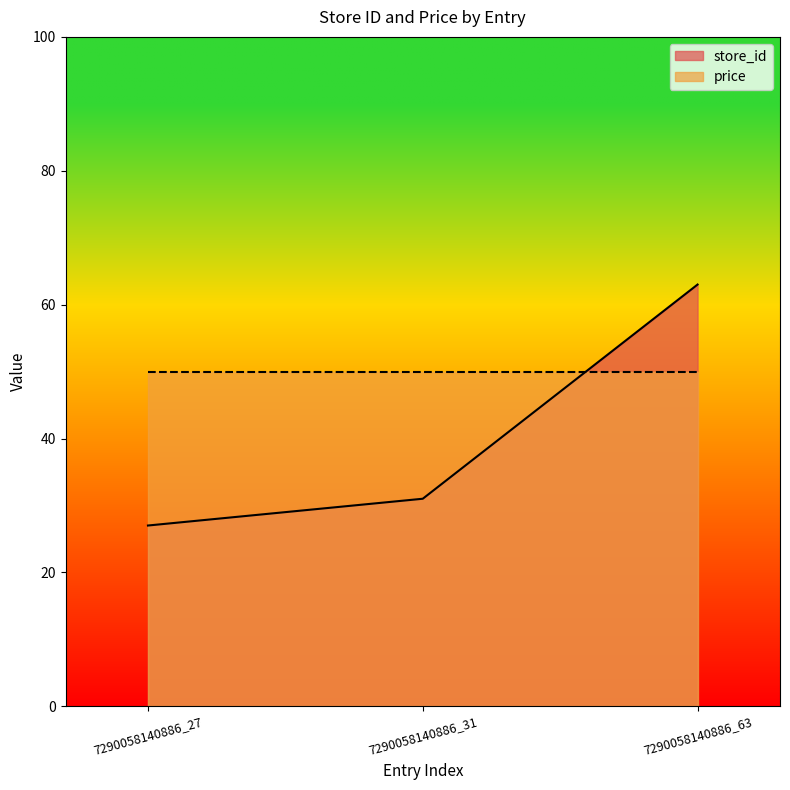

At which category does the chart reach its minimum across all series?

7290058140886_27